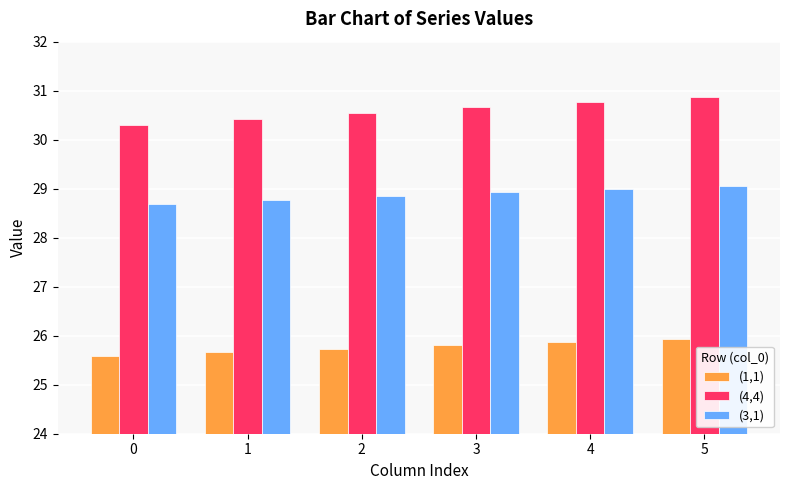

Between 2 and 4, which series saw the biggest shift?

(4,4)